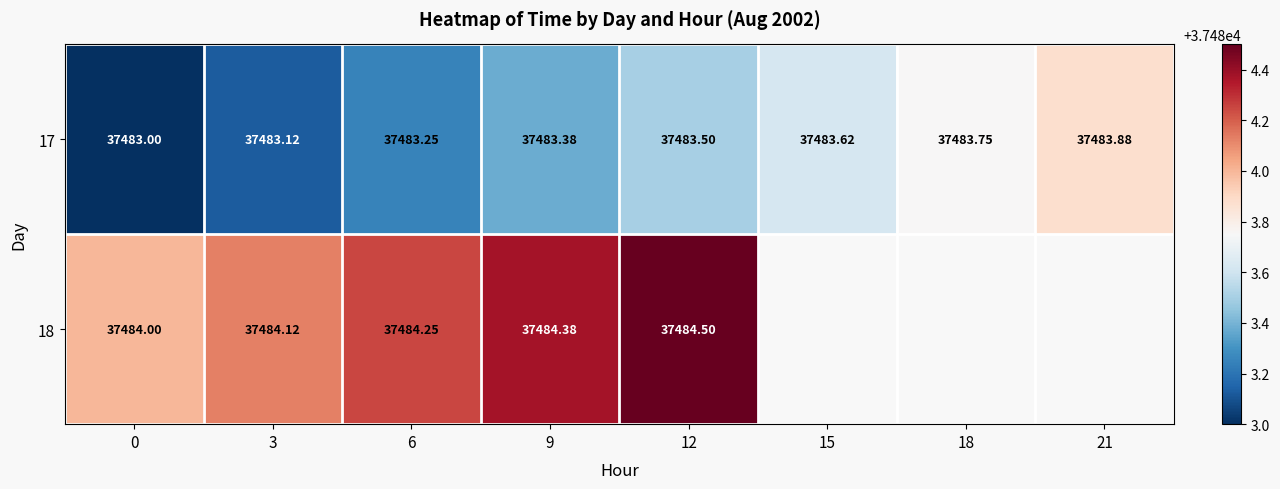

What is the total value across all series at 9?

74967.8